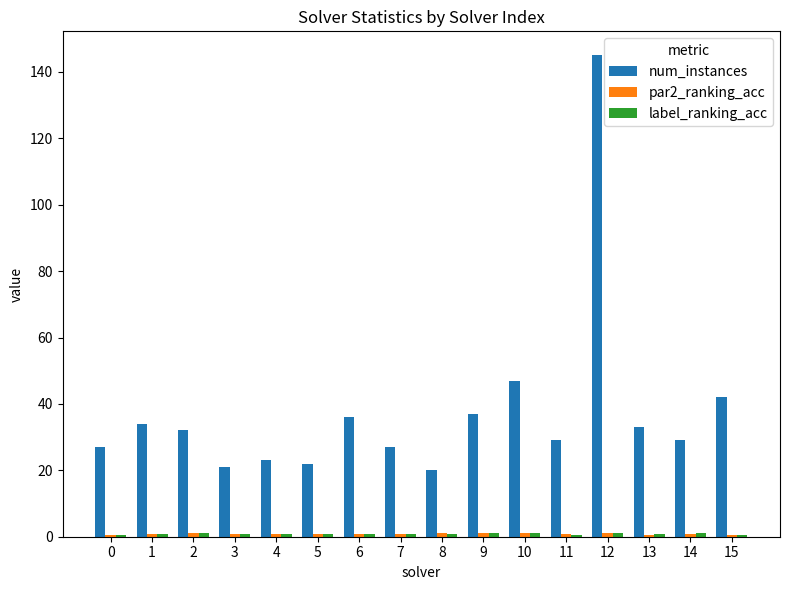

At which label is num_instances closest to 82?

10